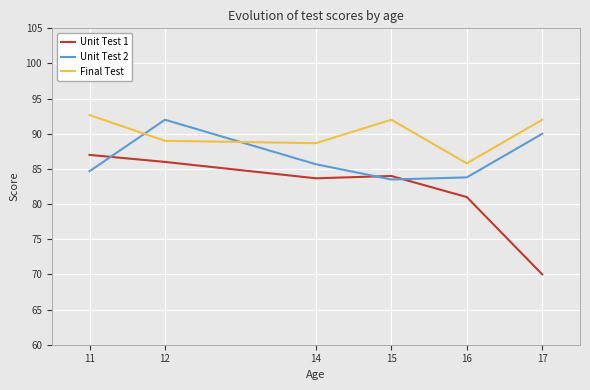

The value of Unit Test 1 at 14 is 83.7. True or false?

True